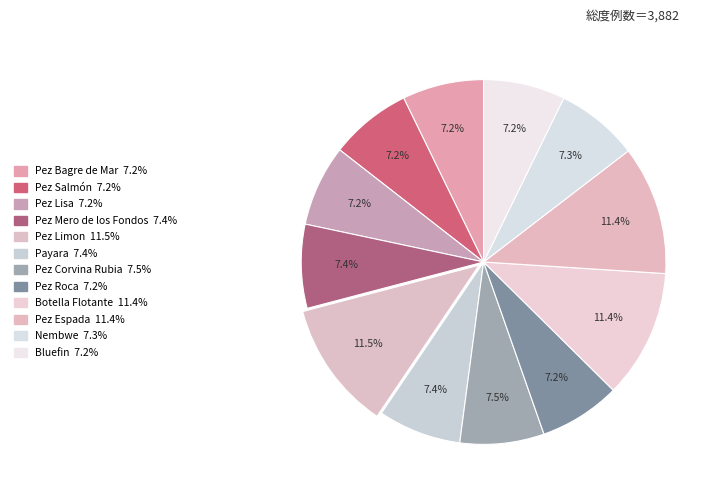

How many slices are in this pie chart?

12